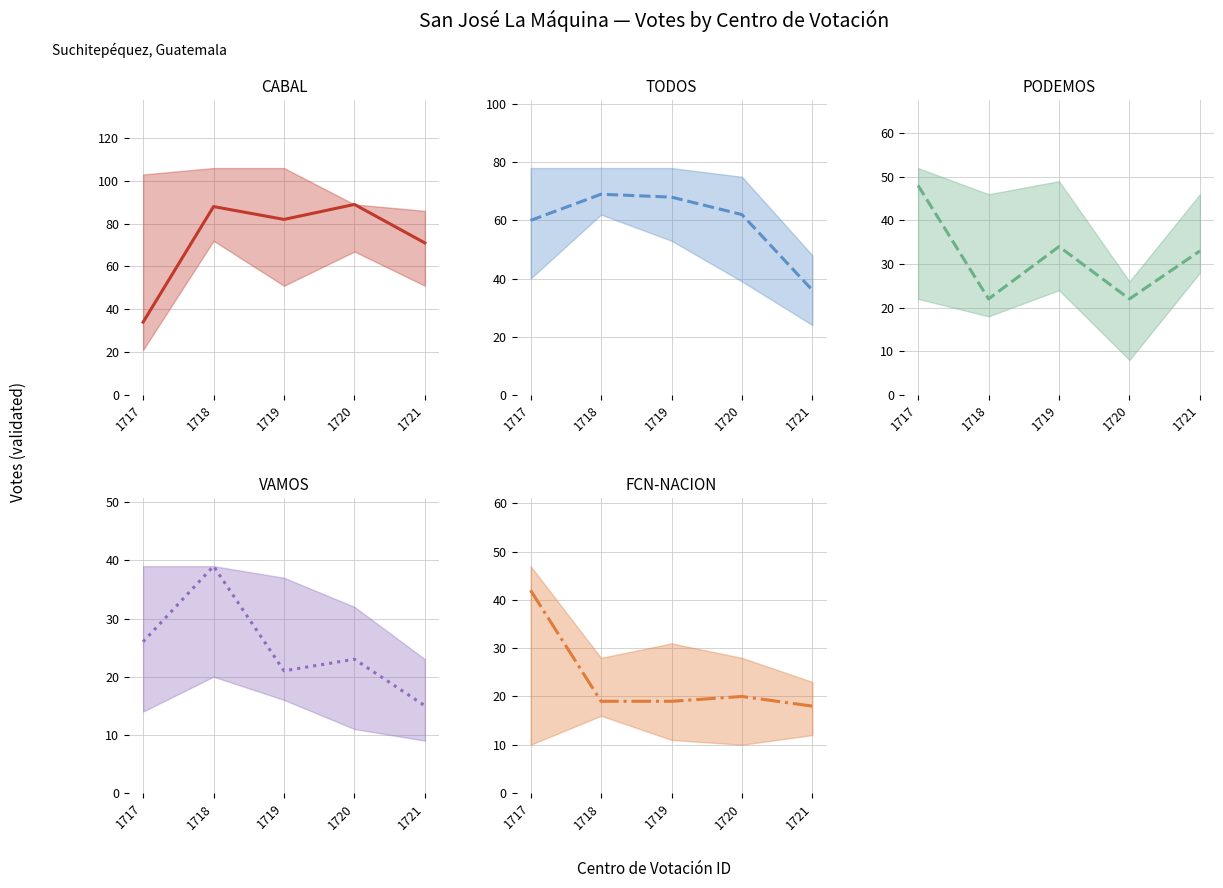

How many data points in FCN-NACION are less than 19?

1